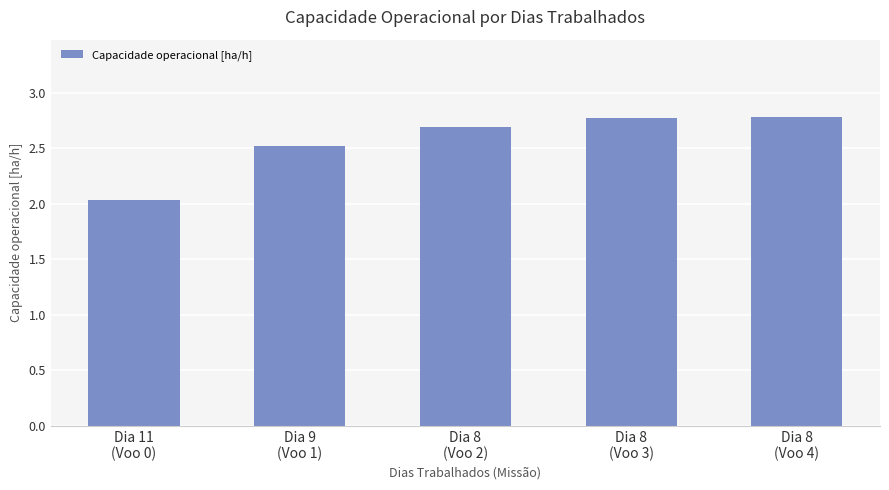

What is the average value?

2.6